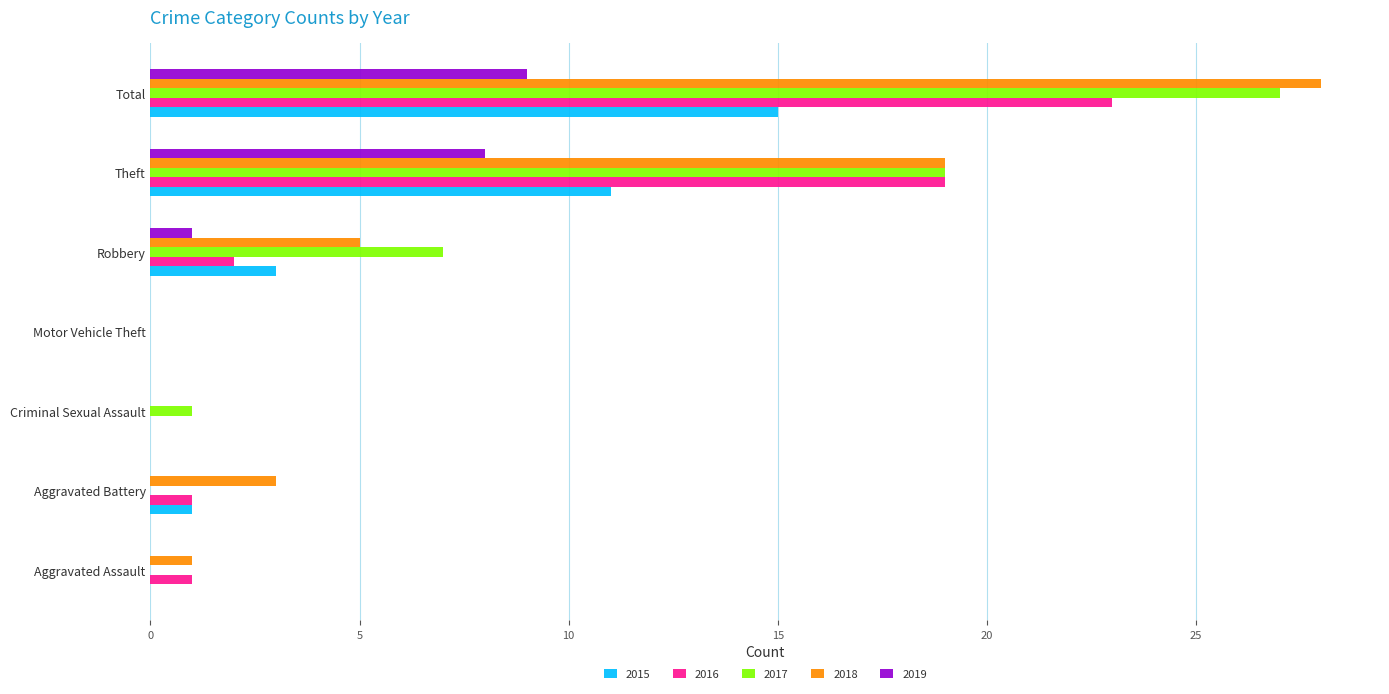

Which series has the largest total across all categories?

2018